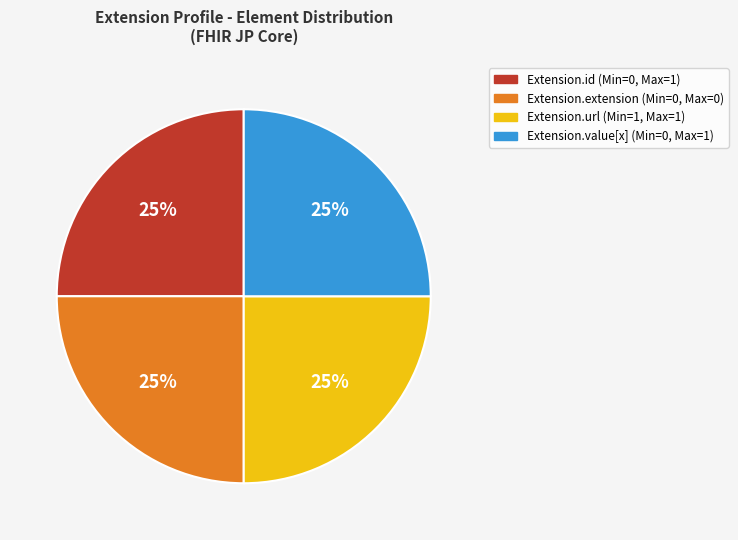

Approximately how many times larger is the value at Extension.url (Min=1, Max=1) compared to Extension.value[x] (Min=0, Max=1)?

1.0